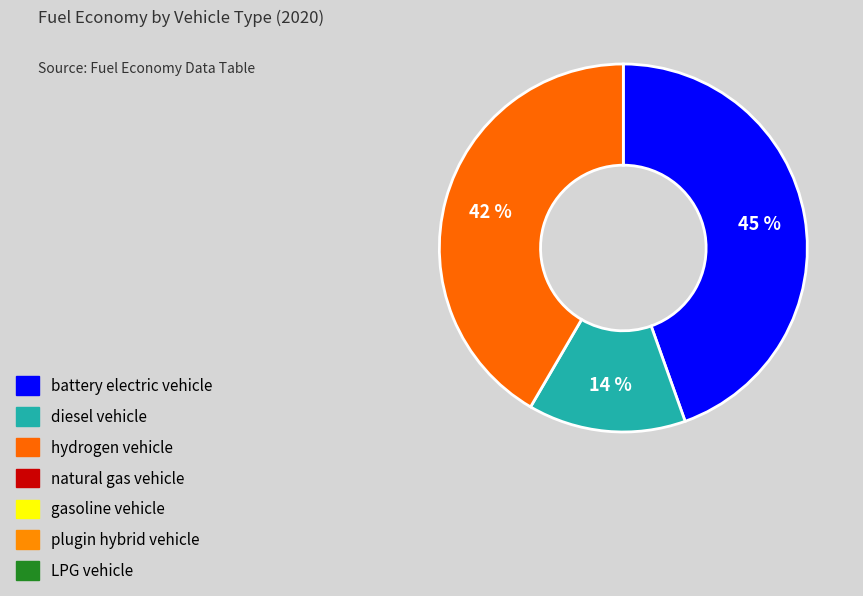

To the nearest percent, what is the average slice percentage?

33%